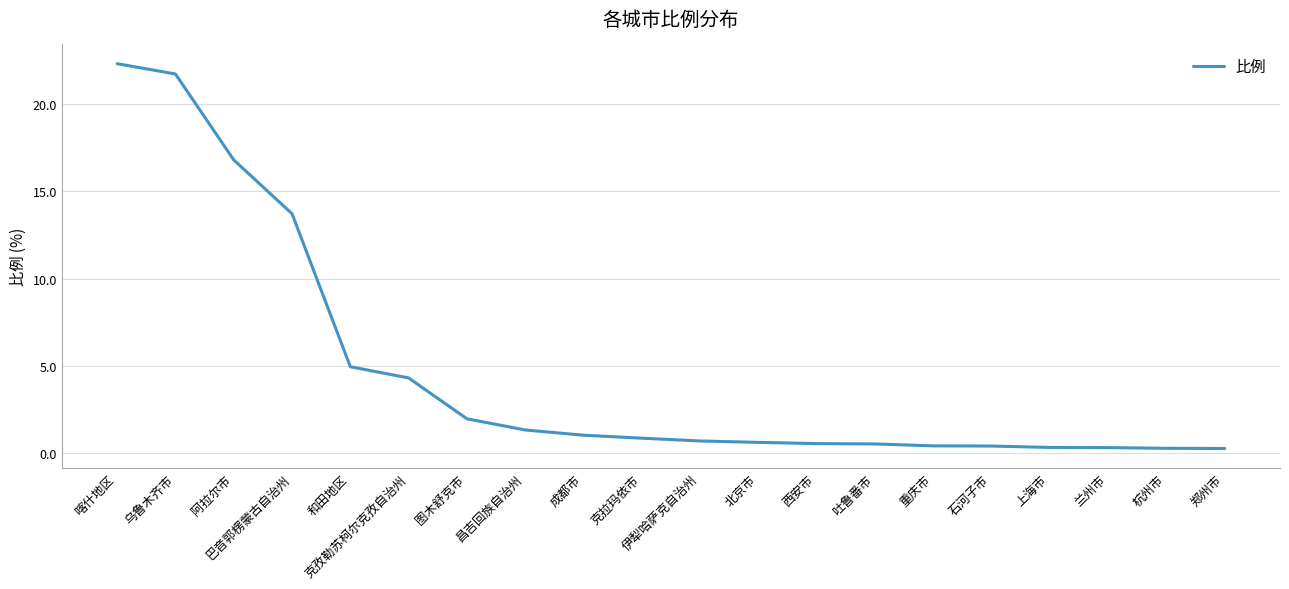

Between 克孜勒苏柯尔克孜自治州 and 吐鲁番市, which is larger?

克孜勒苏柯尔克孜自治州